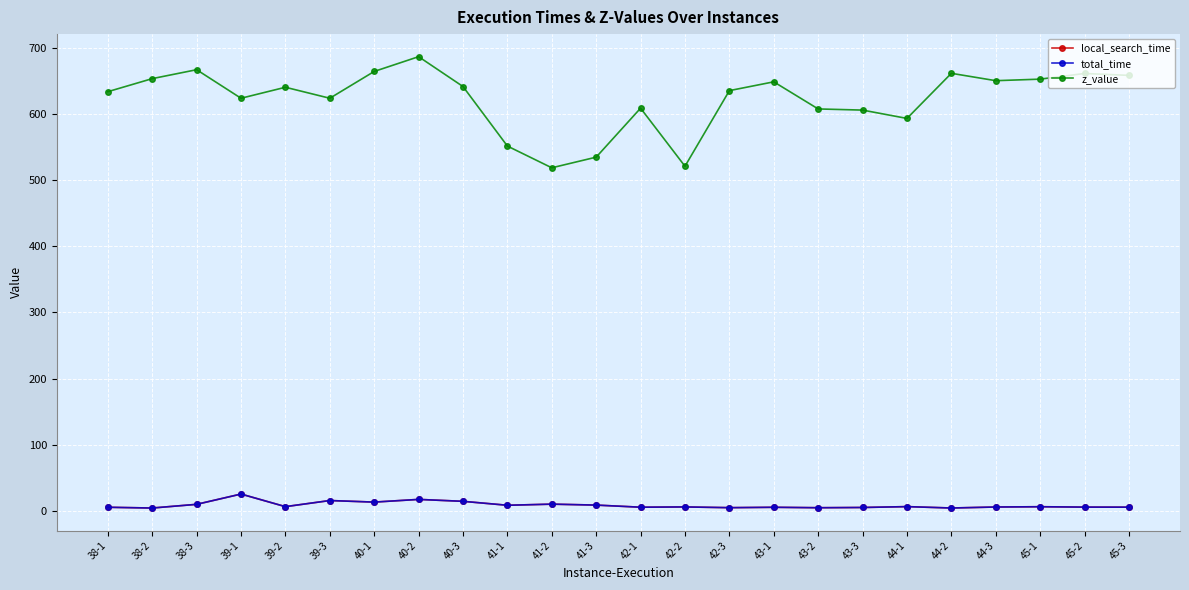

True or false: z_value has more than 0 interior local peaks.

True